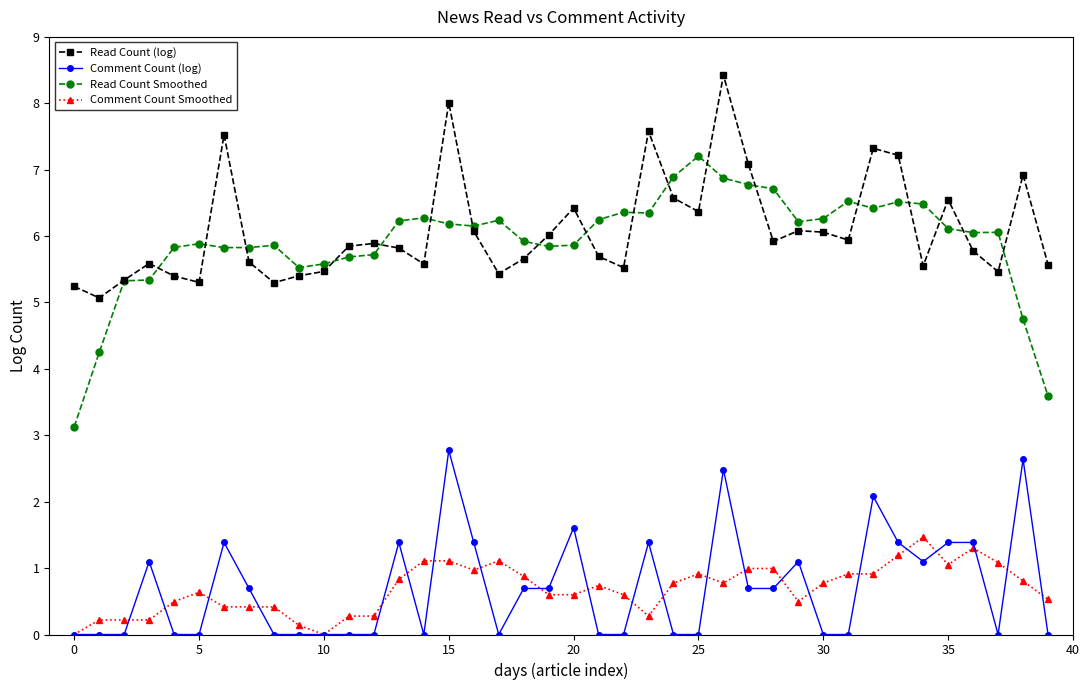

What is the average value of the Read Count Smoothed series?

5.9